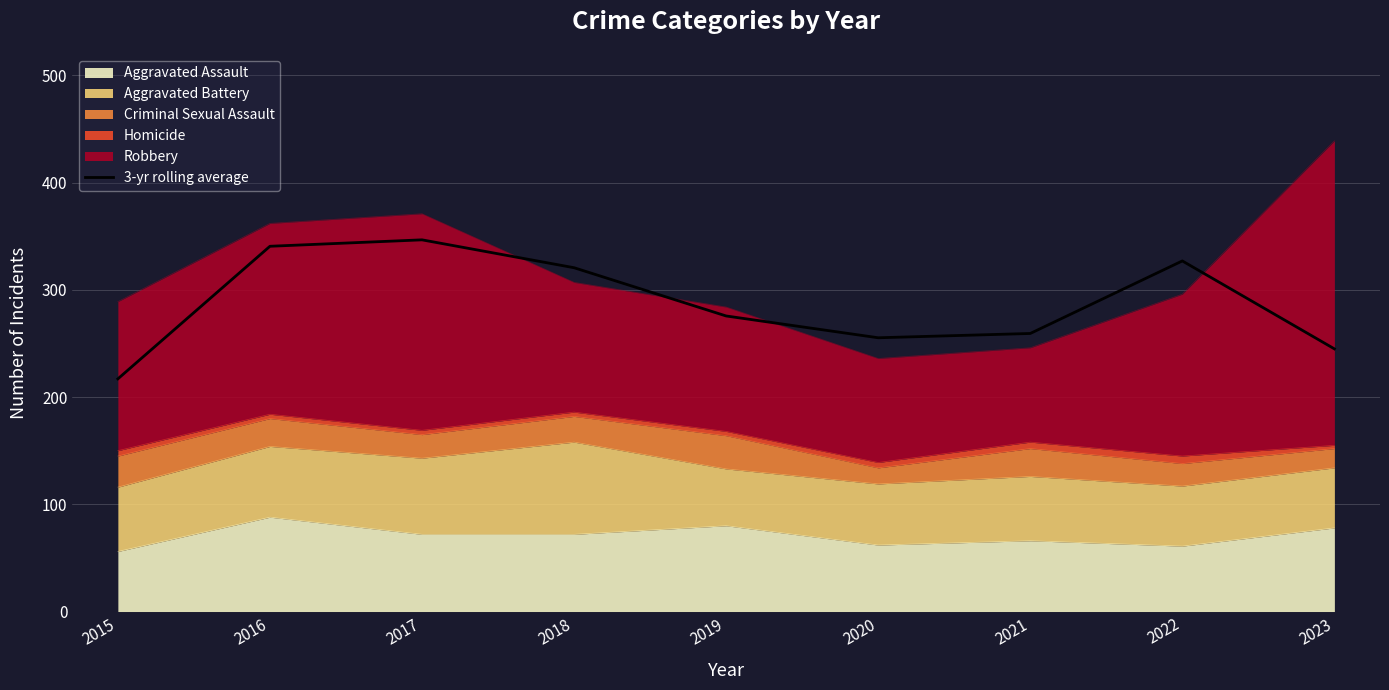

What is the change in value from 2016 to 2020?

-85.3